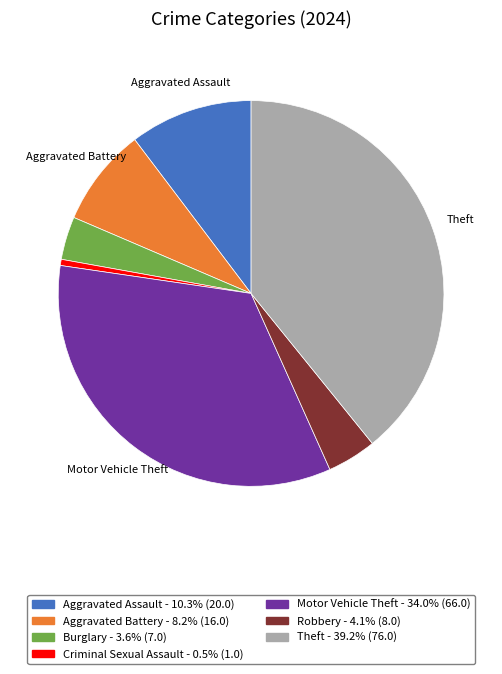

Which has a higher value, Aggravated Assault or Burglary?

Aggravated Assault